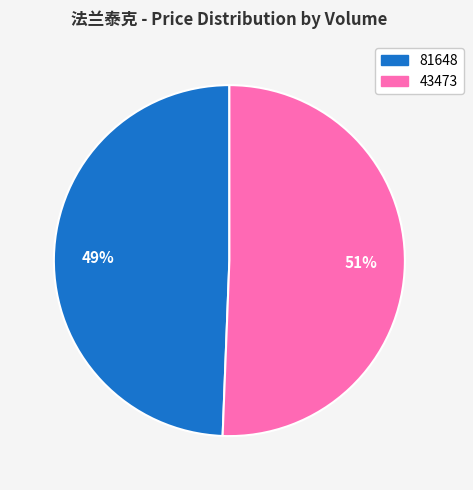

Which has a higher value, 43473 or 81648?

43473